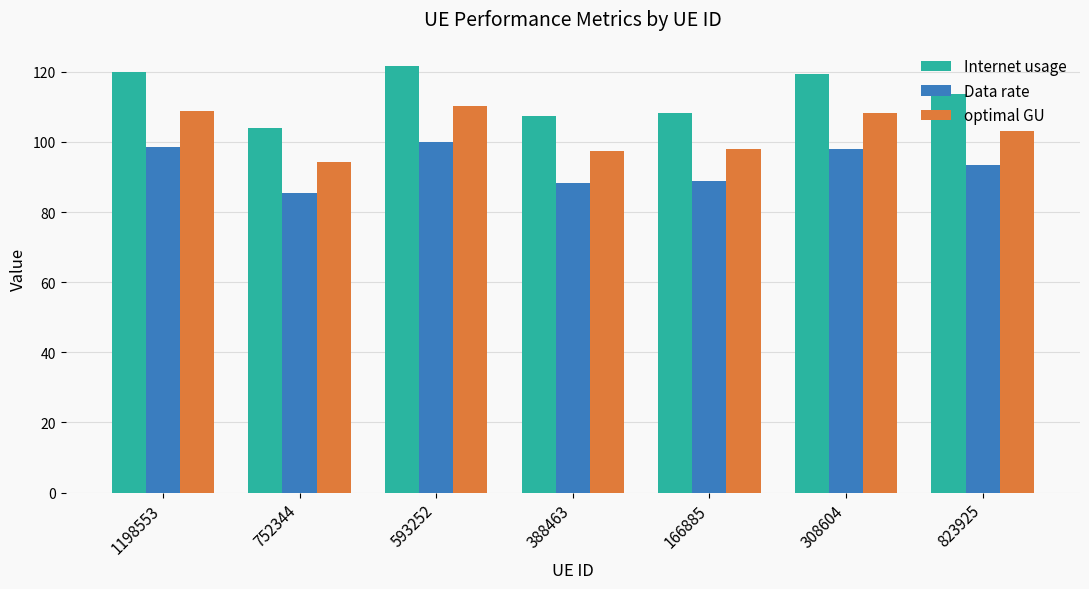

What position from the left is 388463?

4